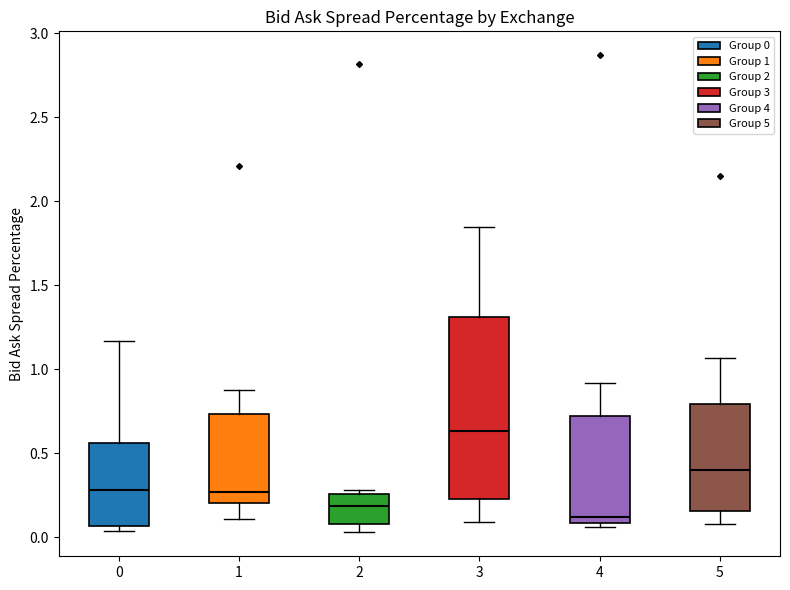

Where is the lower edge of the box at x = 2 on the y-axis? The values are not printed on the chart, so give them approximately, as read against the axis.

0.10